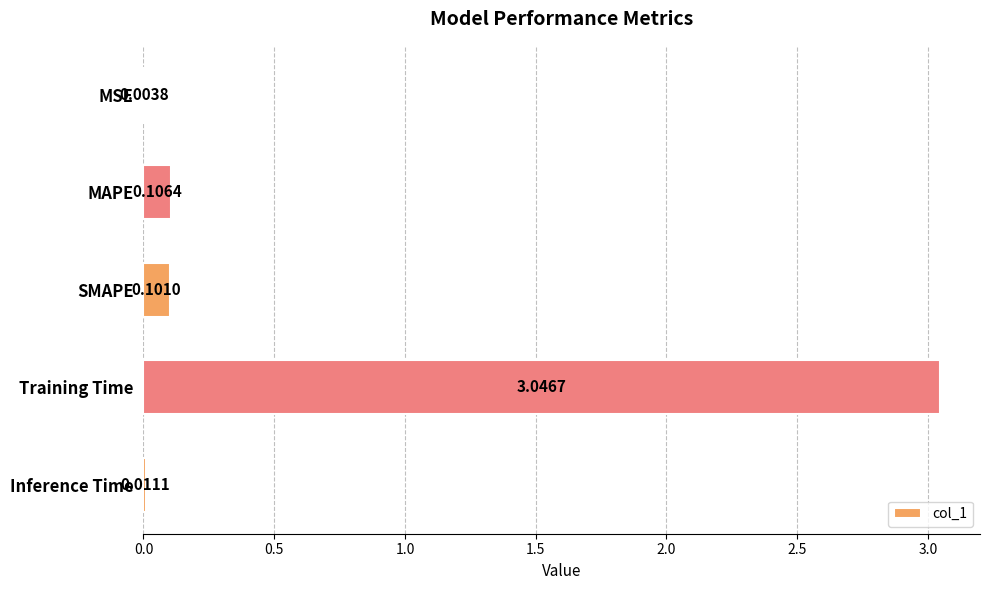

Where is the data nearest to the value 1?

MAPE